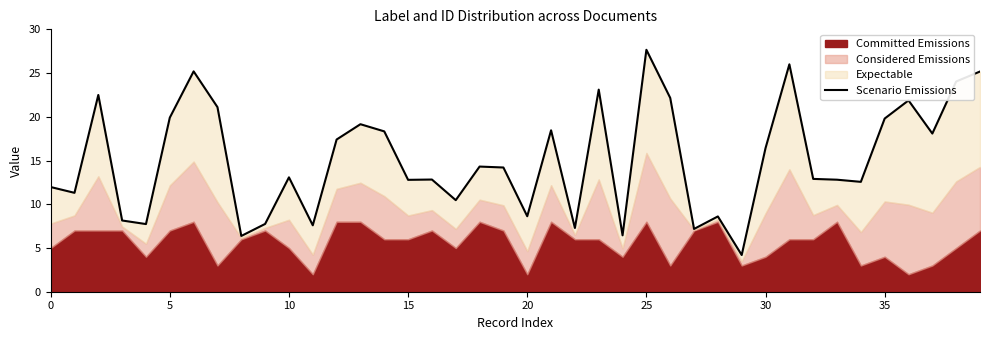

What is the maximum value shown in the chart?

27.7